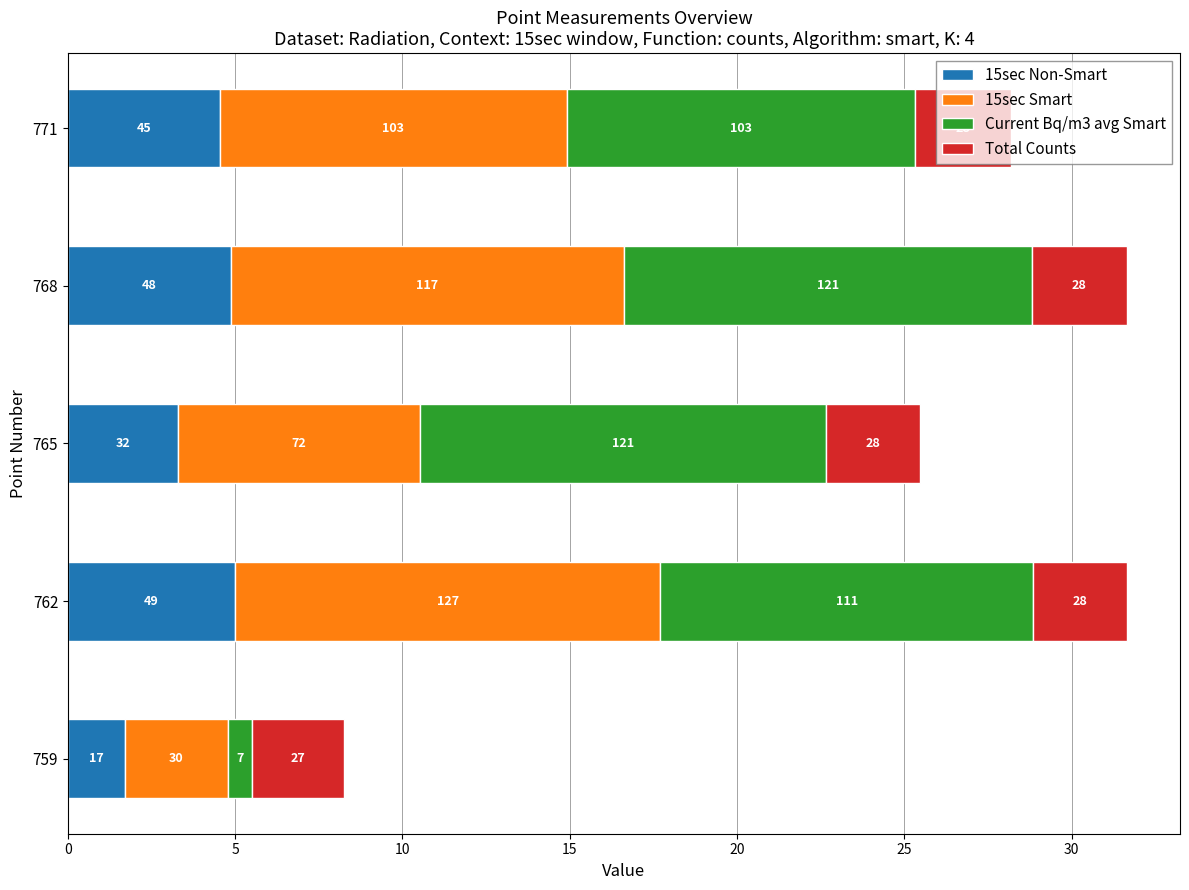

Which series has the largest total across all categories?

Current Bq/m3 avg Smart